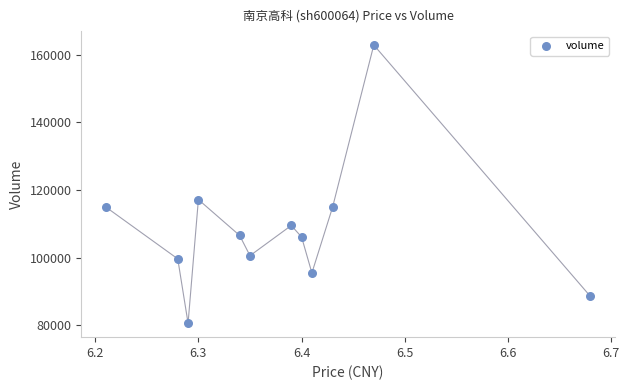

What Y value in the scatter plot is closest to 121744?

117180